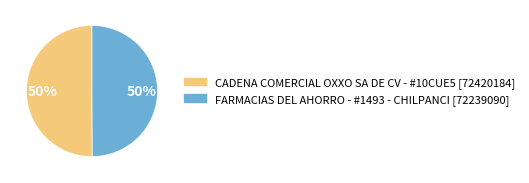

To the nearest percent, what percentage of the pie is CADENA COMERCIAL OXXO SA DE CV - #10CUE5?

50%